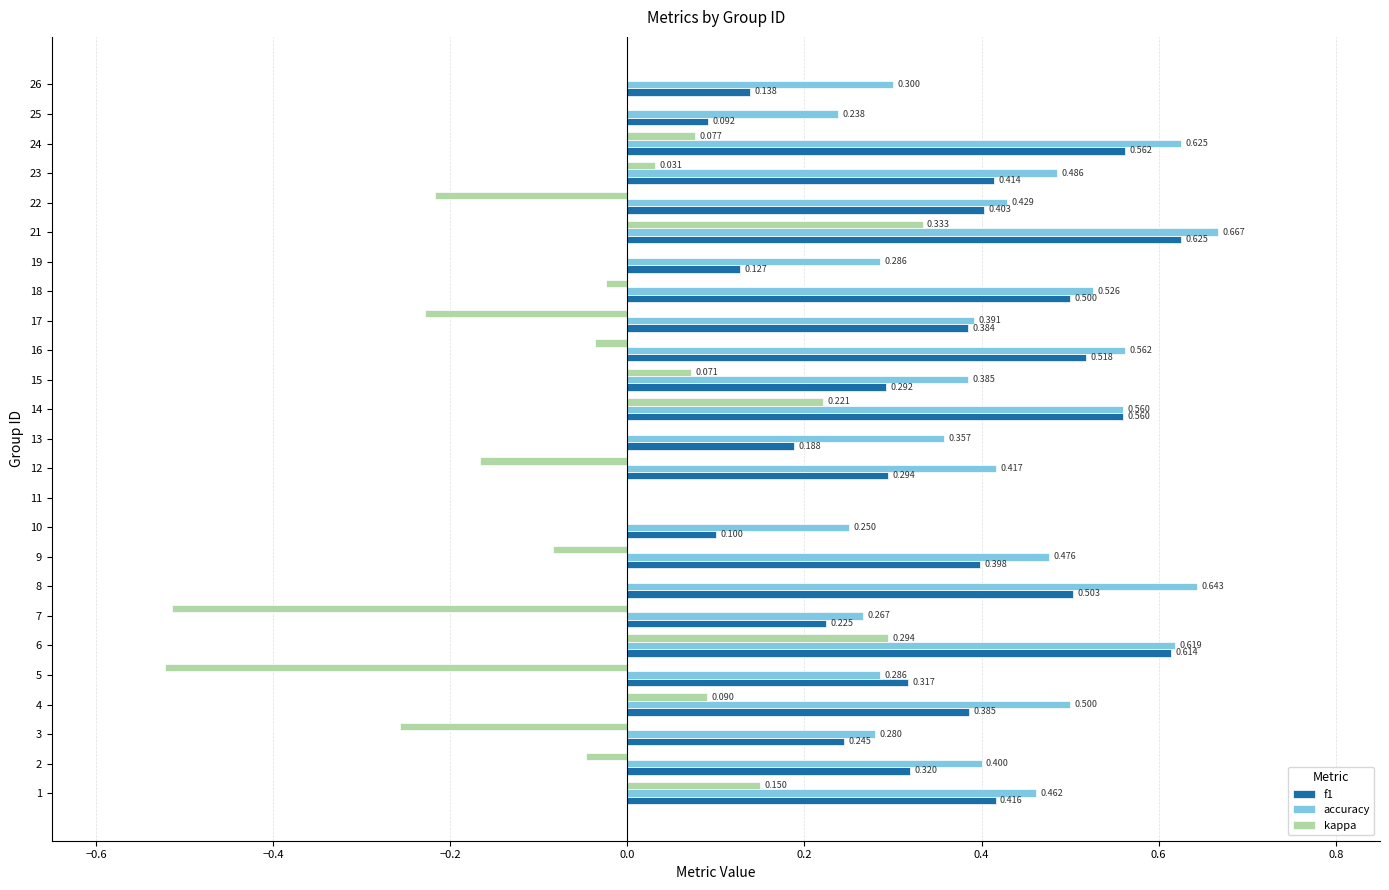

Is the value of kappa at 18 greater than the value of accuracy at 15?

No